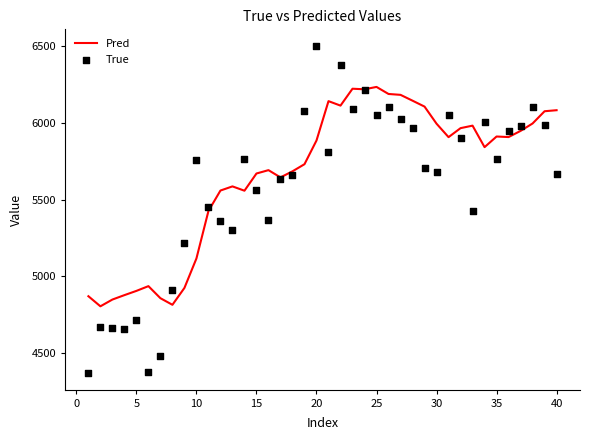

What is the highest value of the Pred series?

6236.2